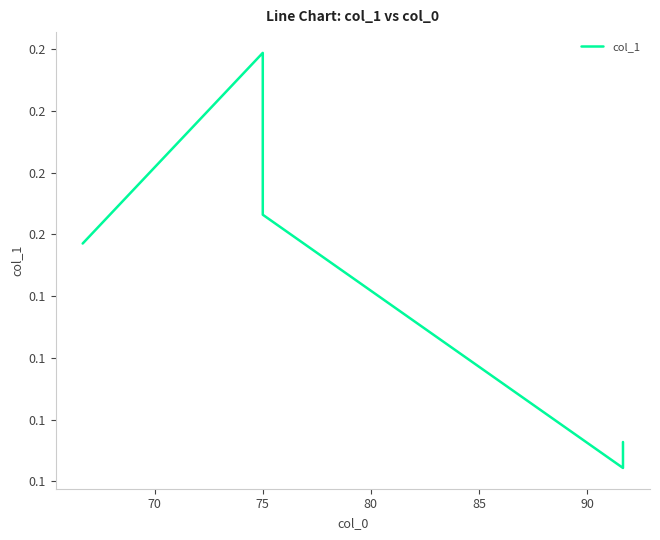

True or false: the data shows 0.2 at 75.

True